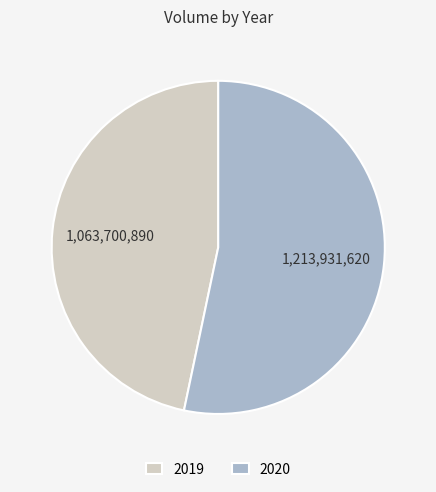

How many segments does this pie chart have?

2